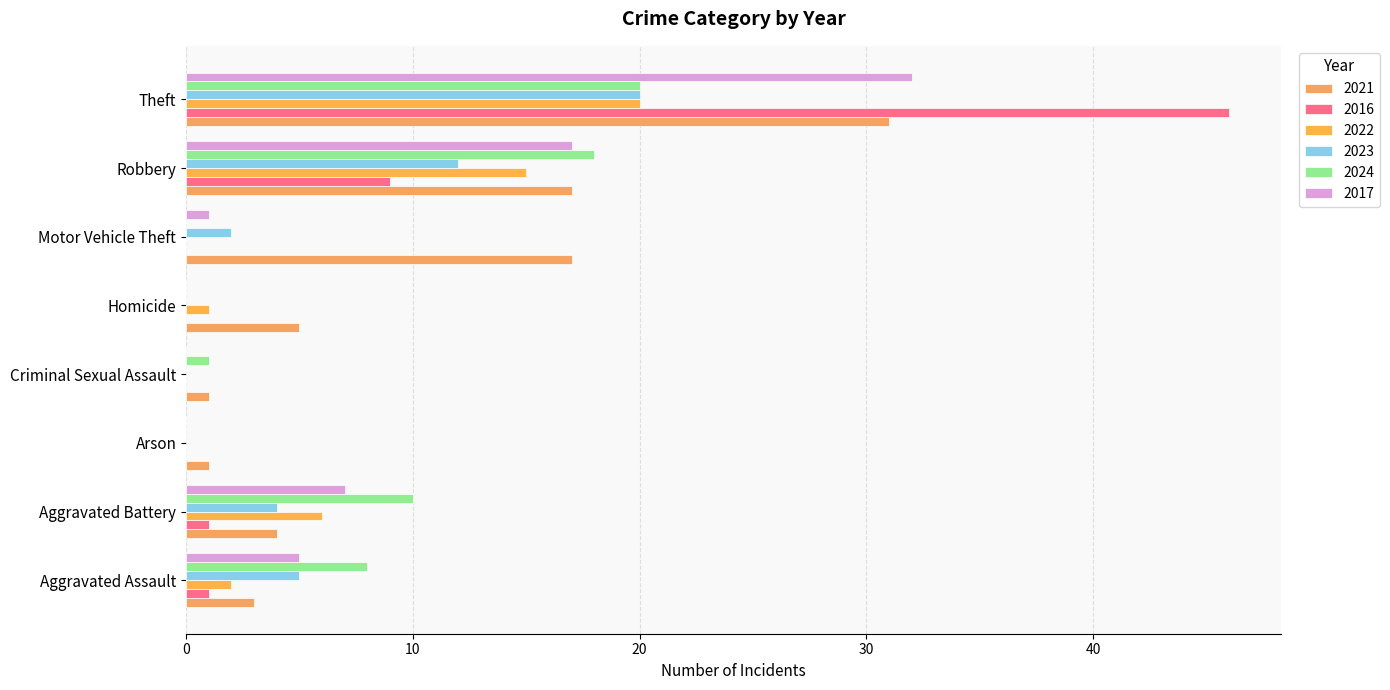

Is it true that 2022 equals 0 at Arson?

True